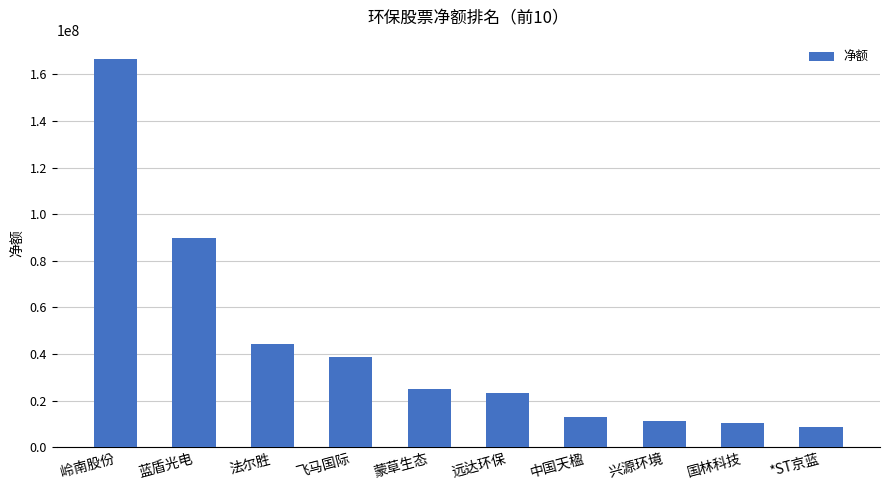

What is the maximum value shown in the chart?

166538834